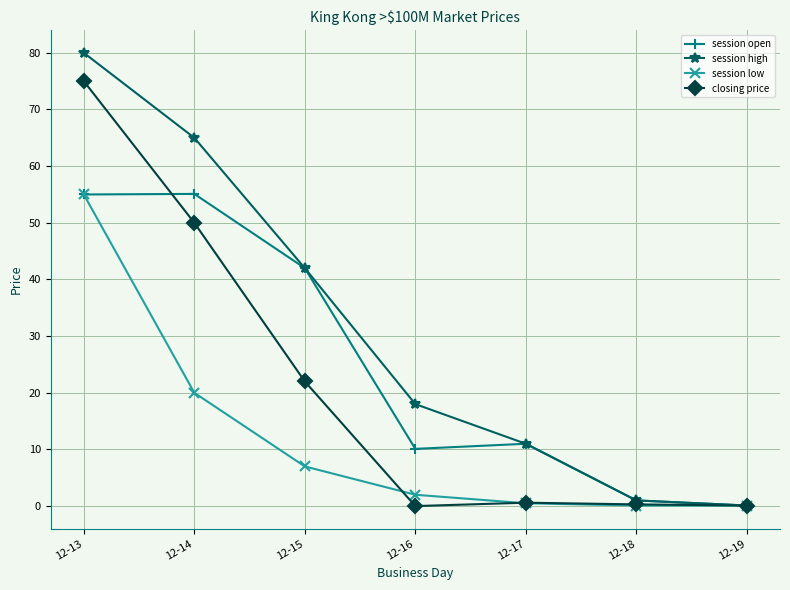

What value does the closing price series have at 12-14?

50.0